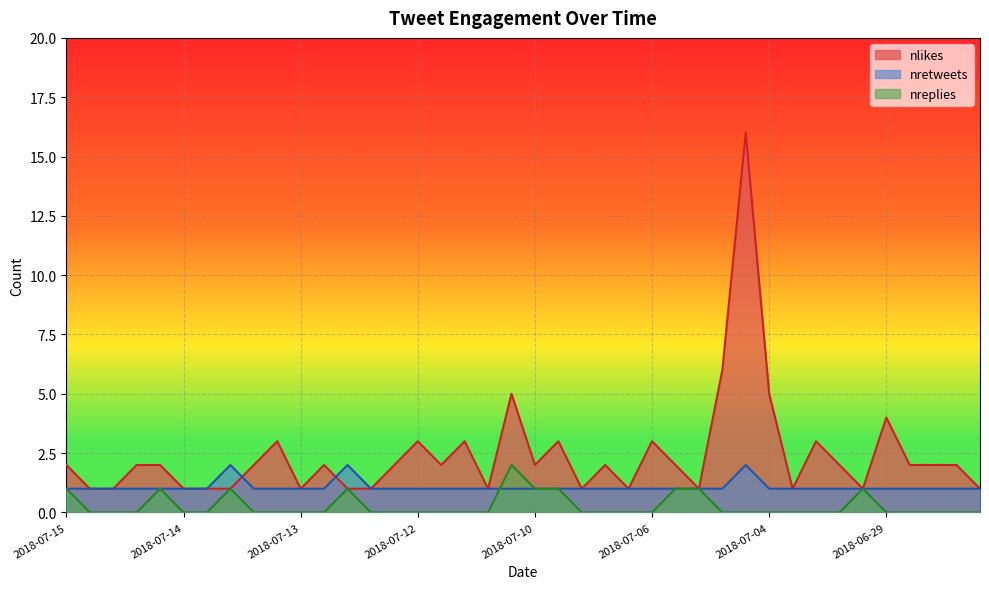

List the series in order of their overall mean, highest first.

nlikes, nretweets, nreplies